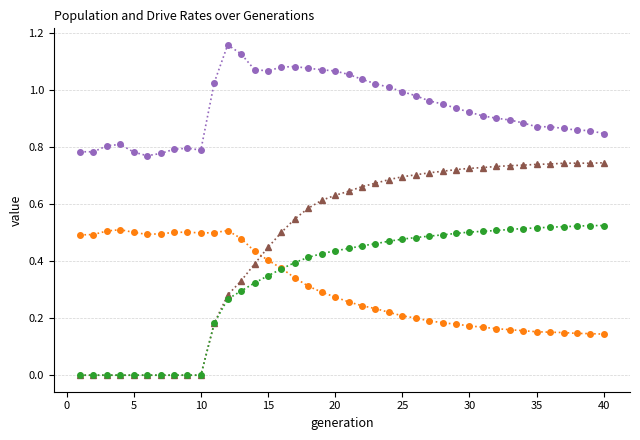

Which series has the largest range (max minus min)?

rate_has_drive